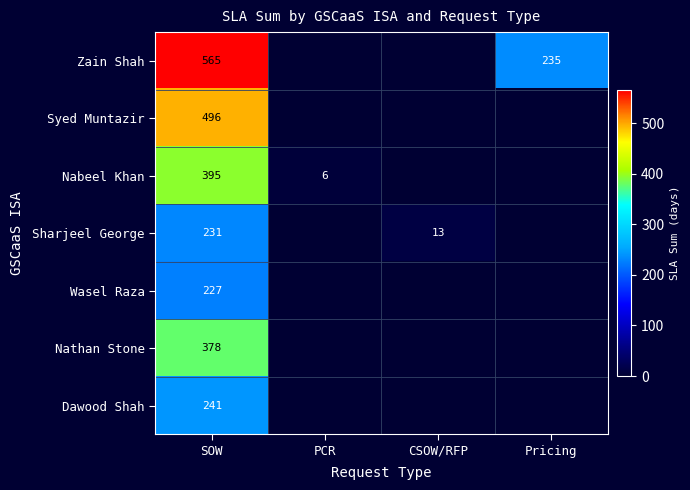

What is the total value across all series at SOW?

2533